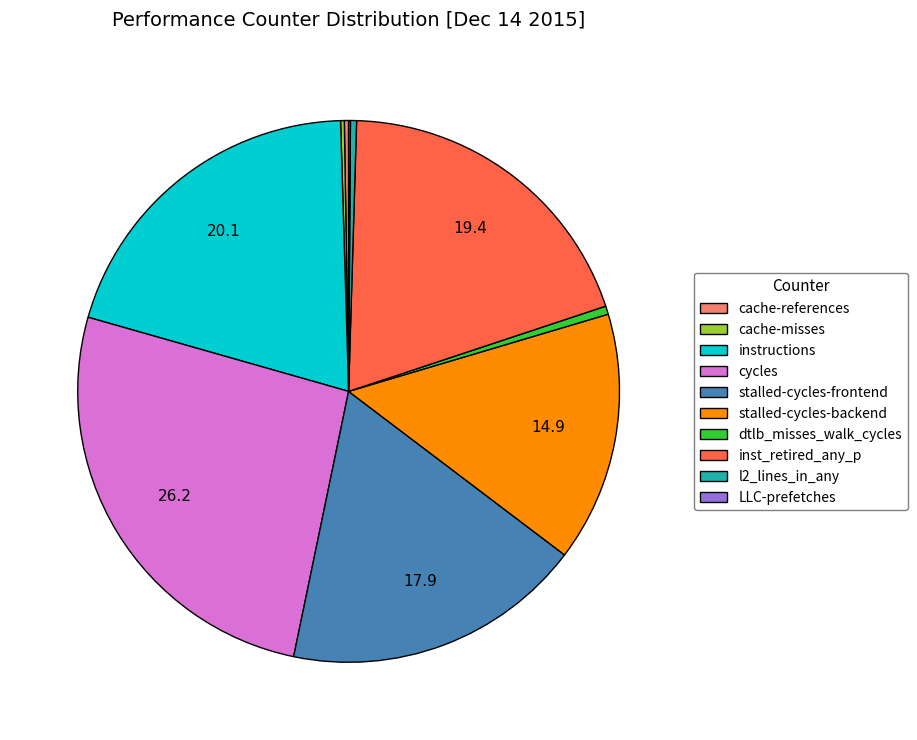

Which has a higher value, inst_retired_any_p or dtlb_misses_walk_cycles?

inst_retired_any_p